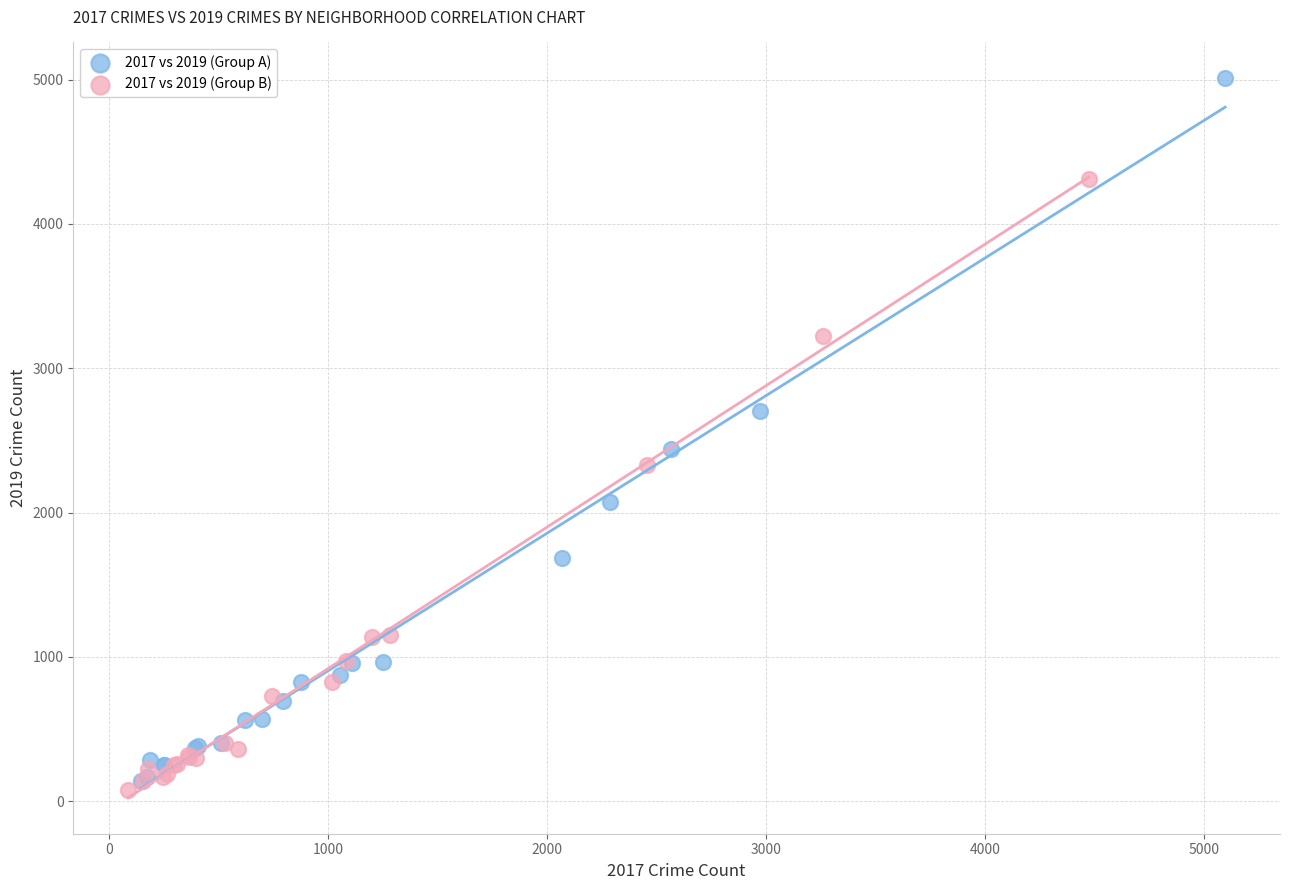

Which series has the widest spread of Y values?

2017 vs 2019 (Group A)